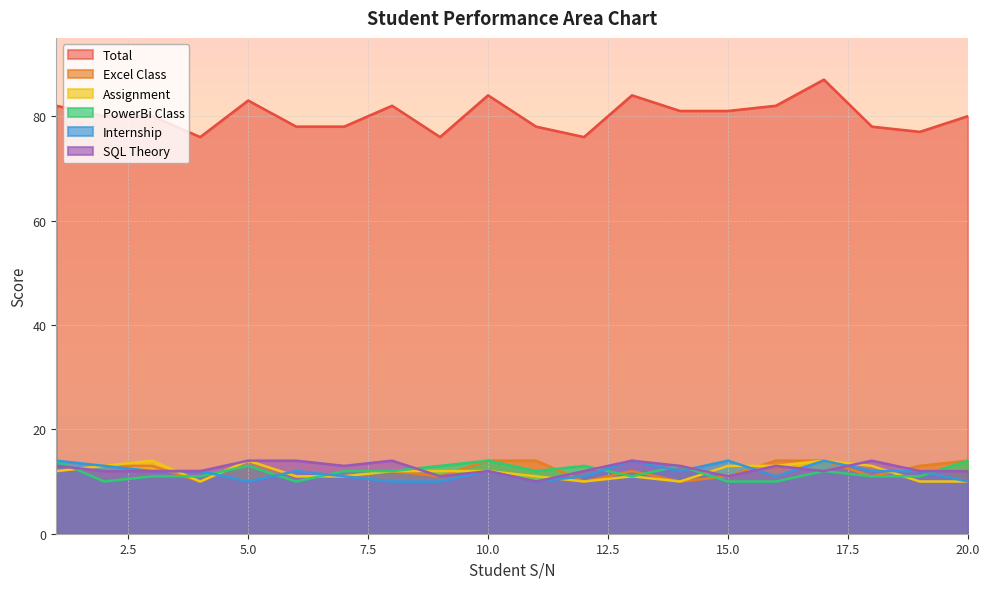

The Excel Class series shows 12 at 8. True or false?

True